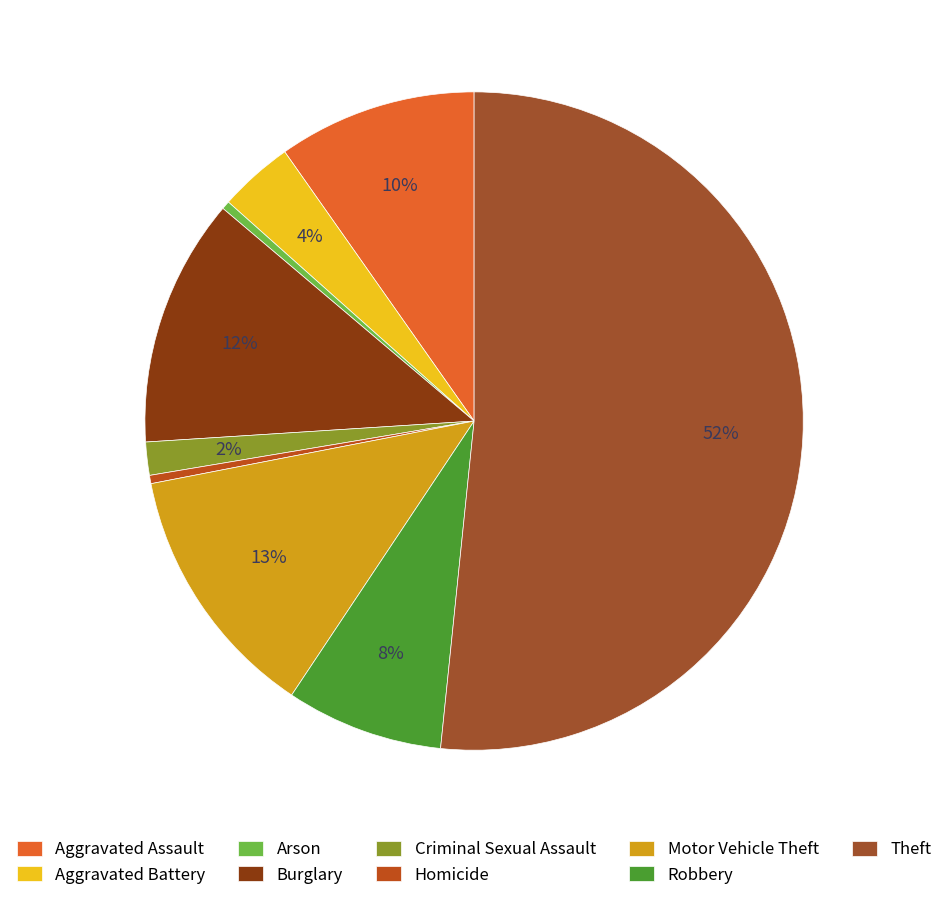

What is the majority slice?

Theft